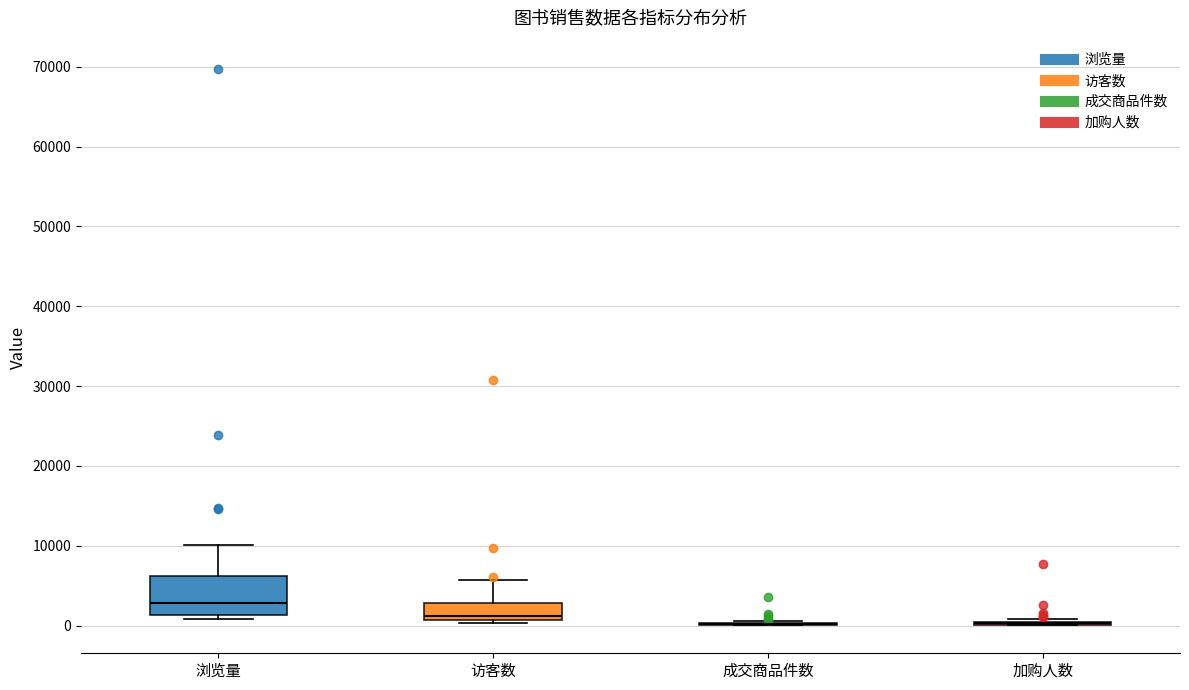

Reading left to right, read every box against the y-axis: the position of its median line, the range the box covers, and the ends of its whiskers. The values are not printed on the chart, so give them approximately, as read against the axis.

浏览量: median 3000, box 1000 to 6000, whiskers 1000 (just below the box's lower edge) to 10000
访客数: median 1000 (just above the box's lower edge), box 1000 to 3000, whiskers 0 to 6000
成交商品件数: box collapsed to a line at 0, whiskers 0 to 1000
加购人数: box collapsed to a line at 0, whiskers 0 to 1000